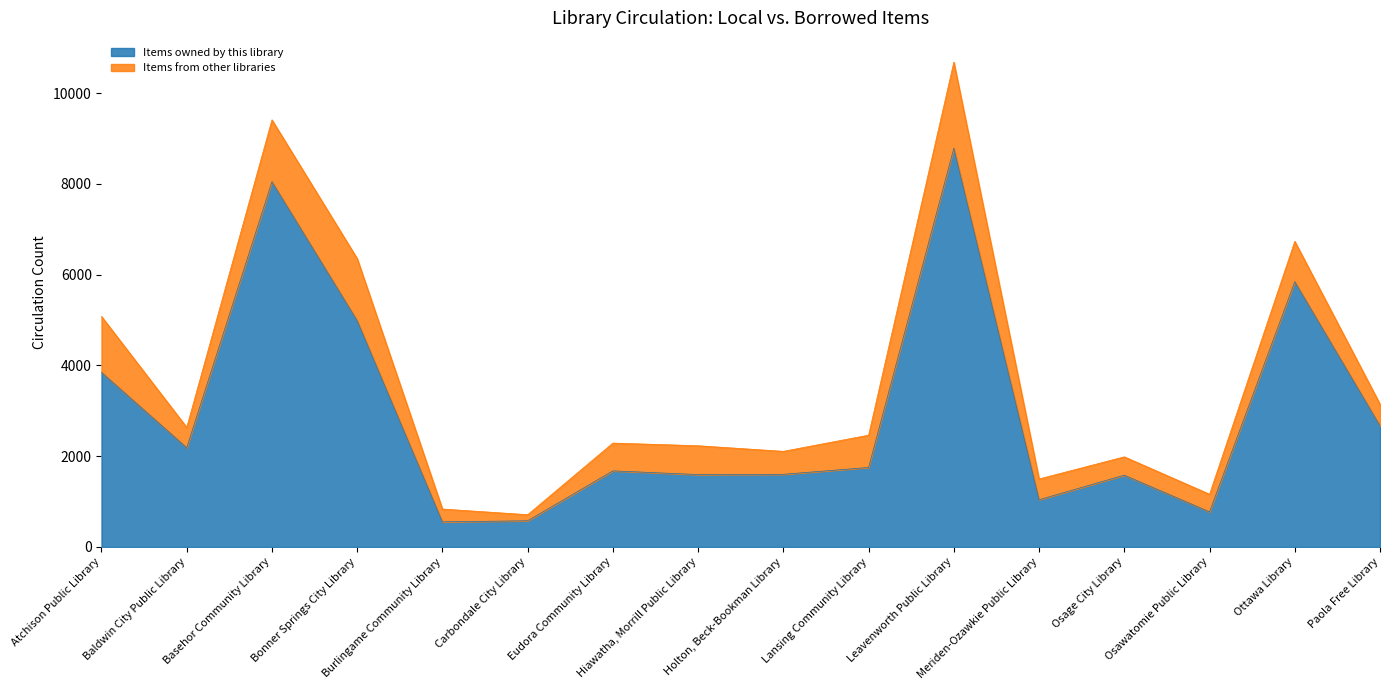

Where is the first local minimum?

Baldwin City Public Library